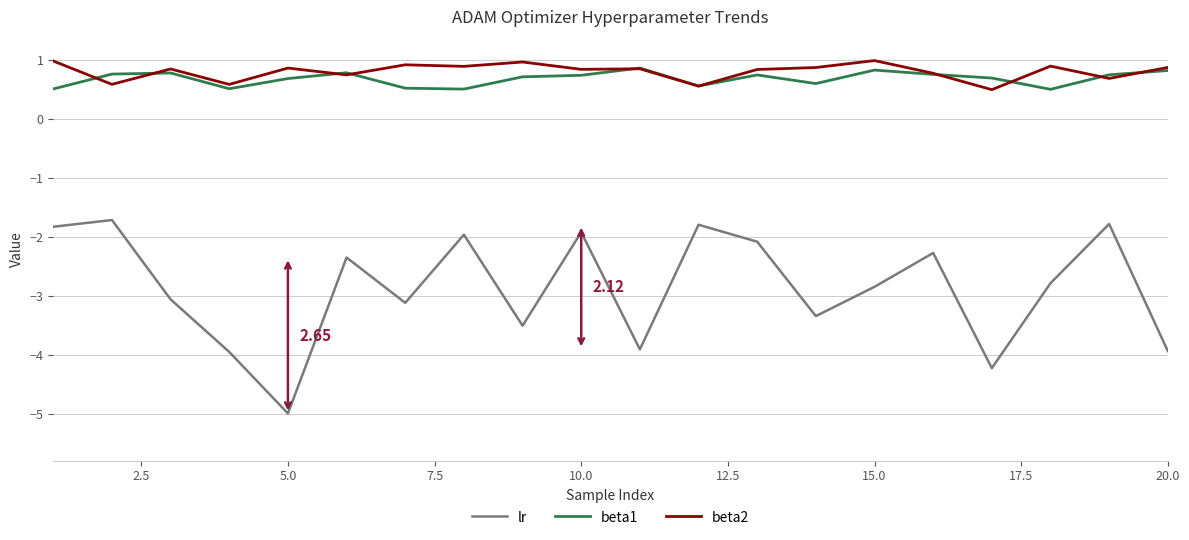

Rank the series by their maximum value, from lowest to highest.

lr, beta1, beta2